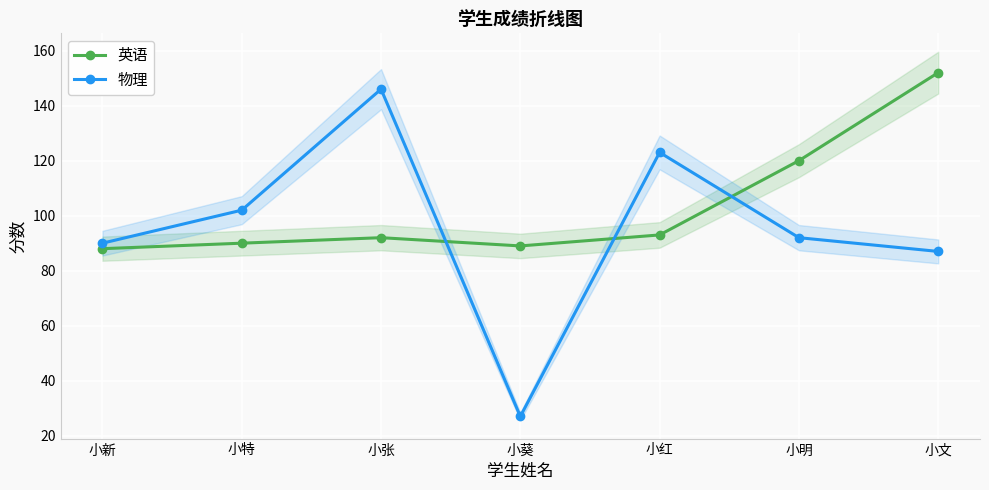

How many times do 英语 and 物理 cross each other?

3